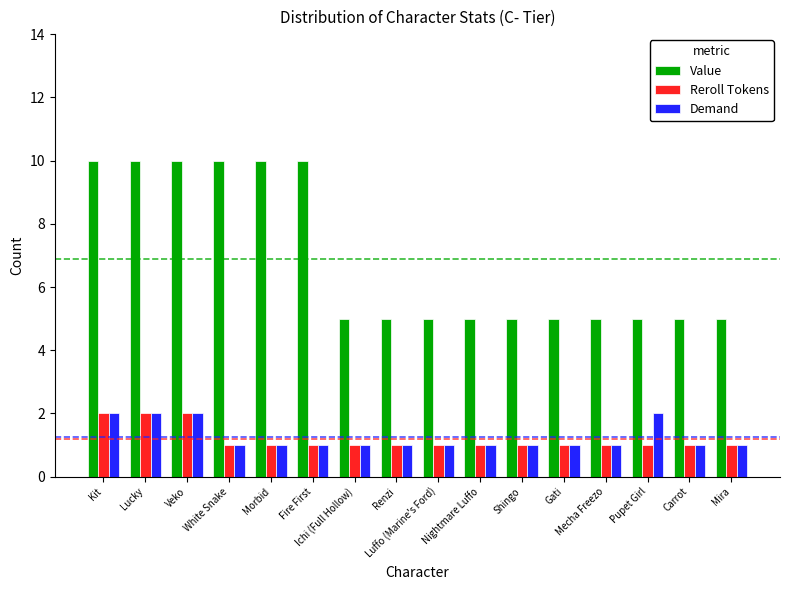

What position from the right is Fire First?

11